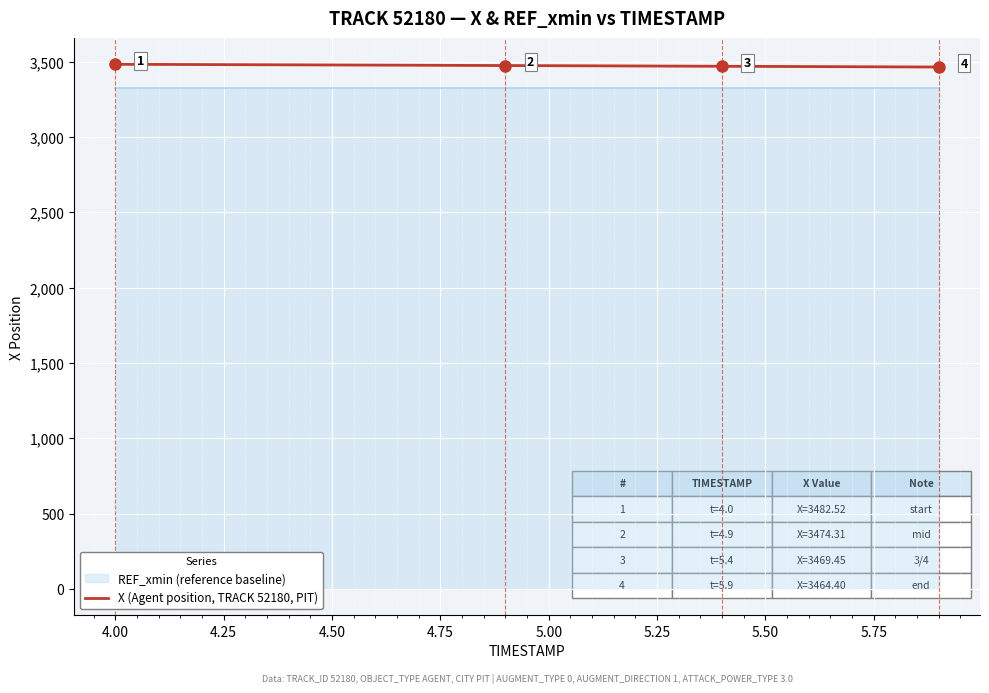

What is the maximum value for X (Agent position, TRACK 52180, PIT)?

3482.5